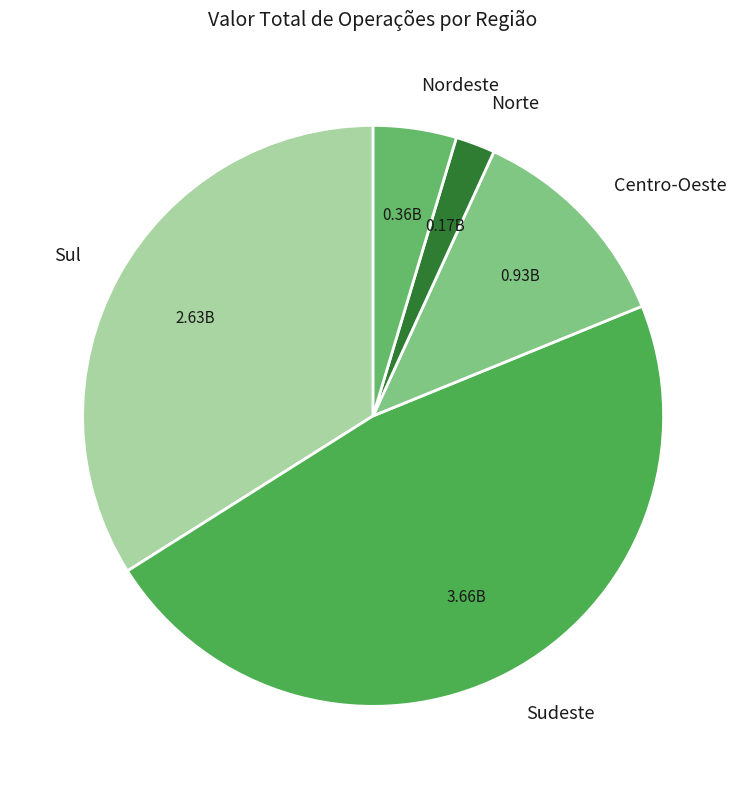

Between Nordeste and Norte, which is larger?

Nordeste